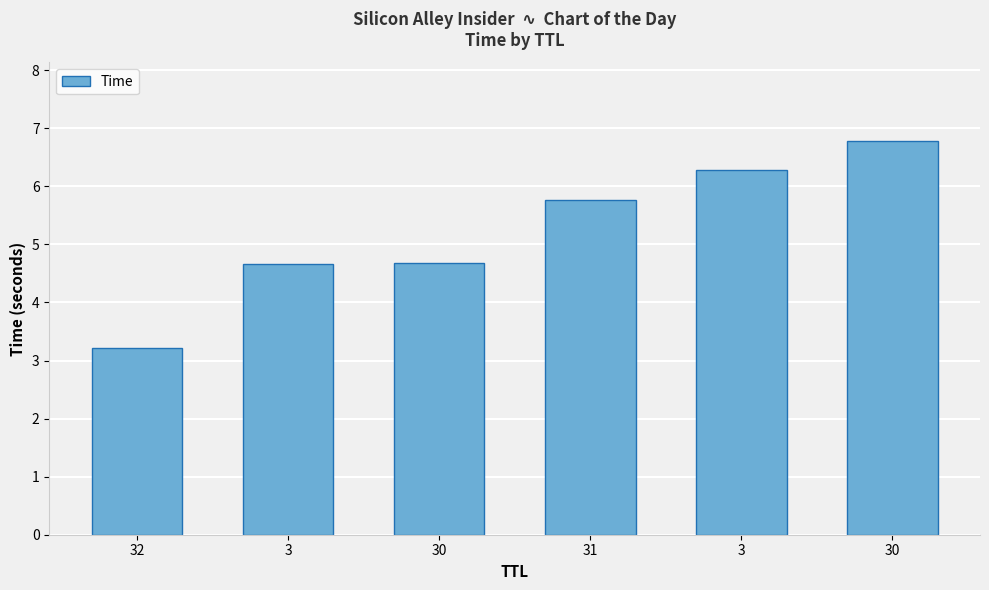

How many values are below 5?

3